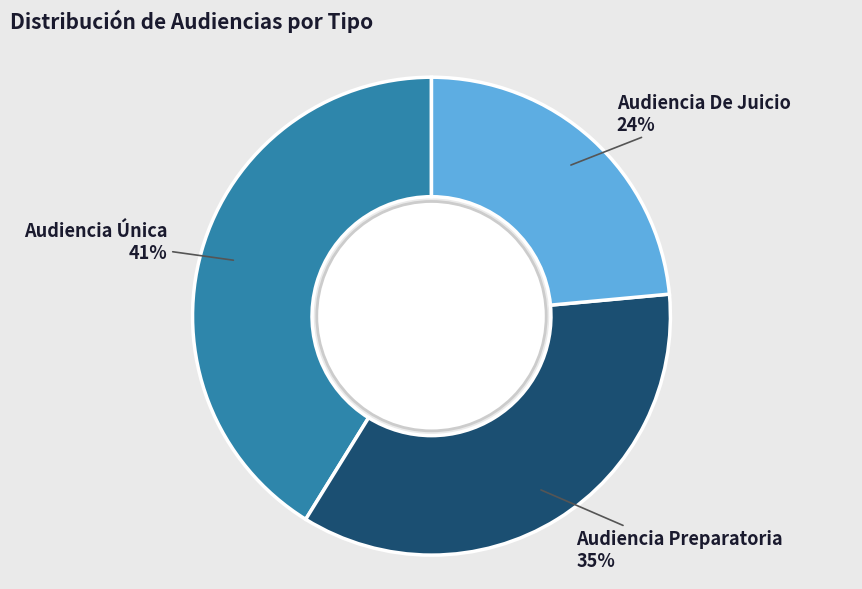

Between Audiencia De Juicio and Audiencia Preparatoria, which is larger?

Audiencia Preparatoria